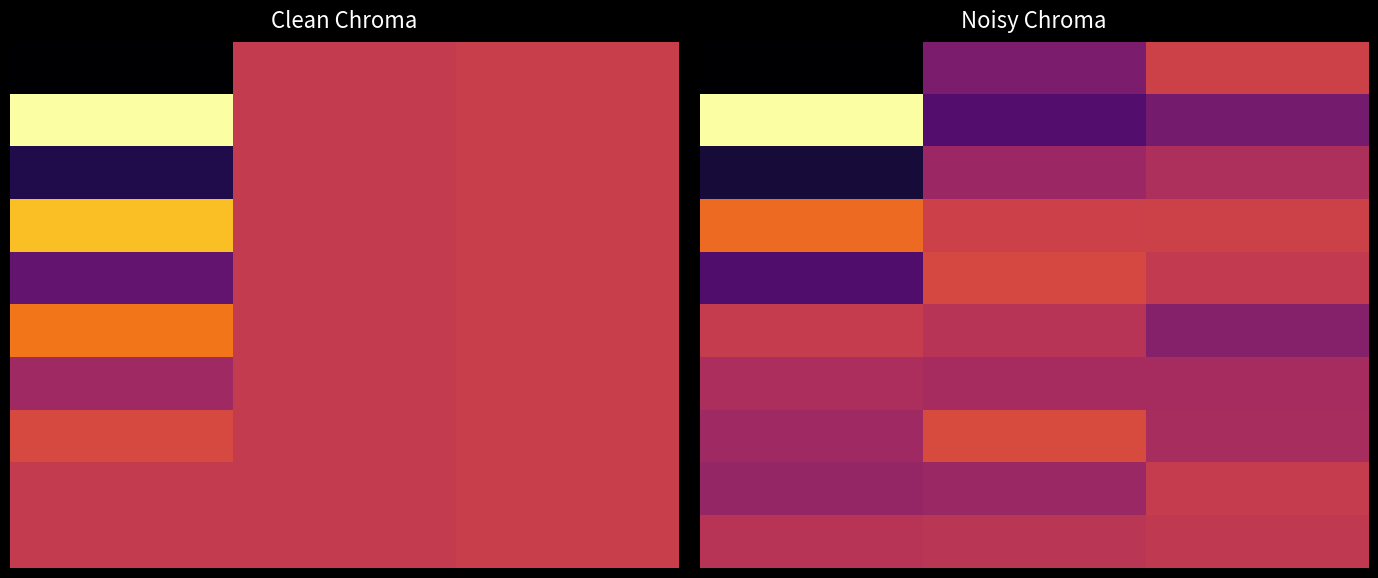

What is the difference between the highest and lowest values at 1?

47.6